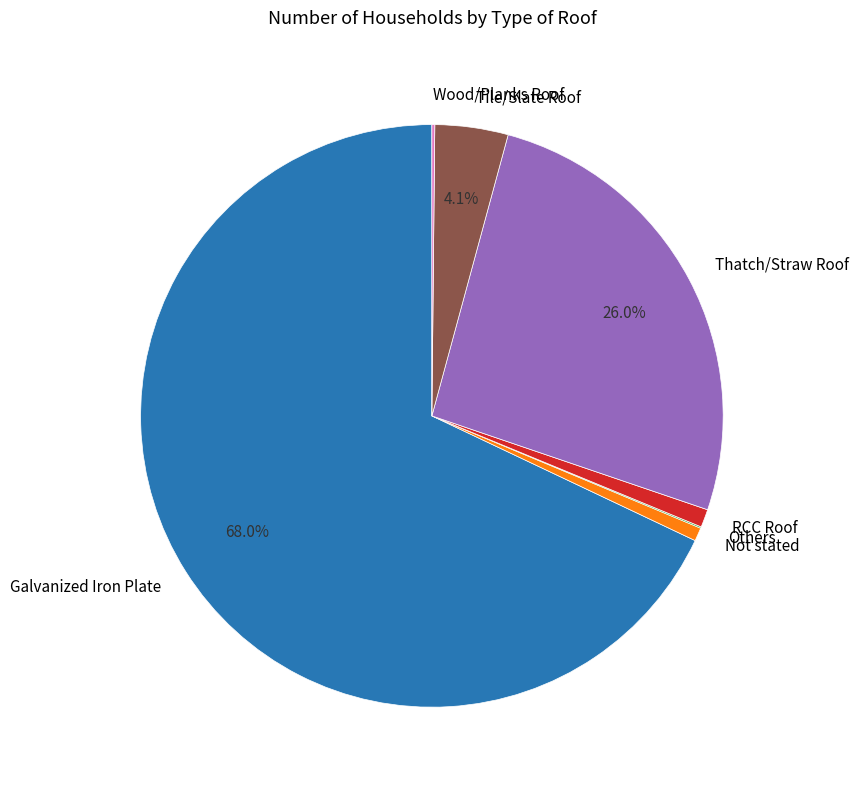

Which has a higher value, Tile/Slate Roof or RCC Roof?

Tile/Slate Roof